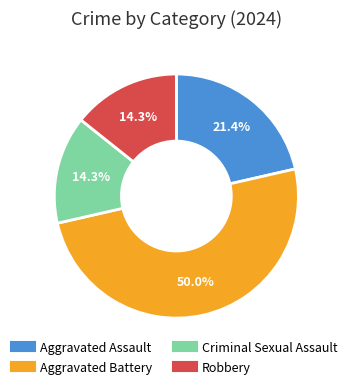

Does Criminal Sexual Assault account for over 50% of the chart?

No